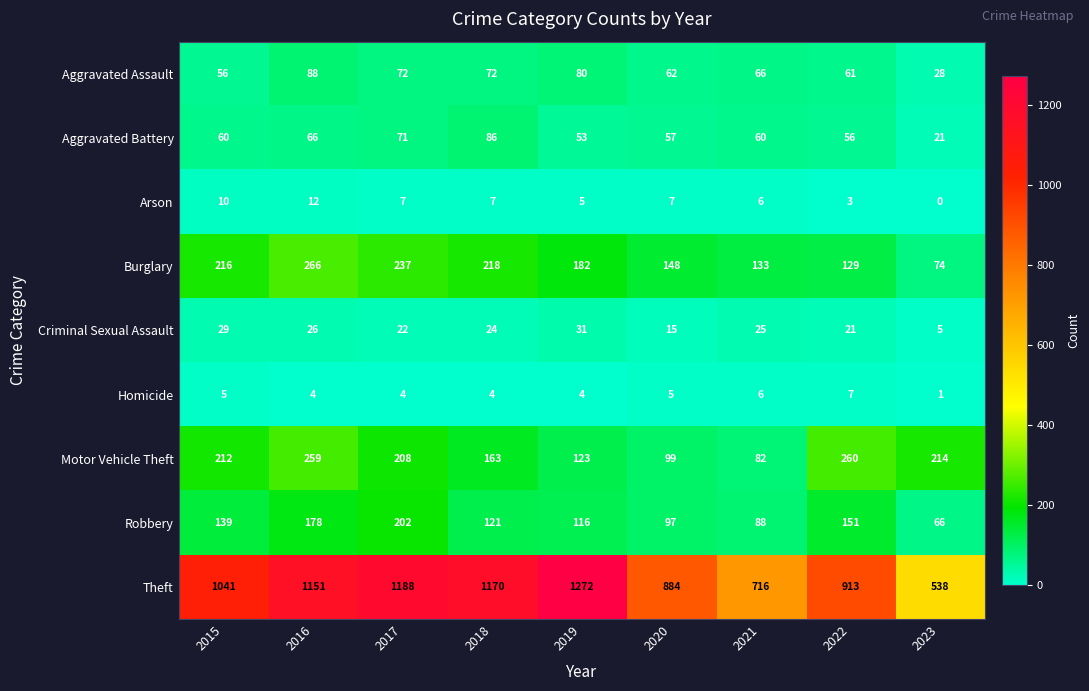

At which label is Arson closest to 6?

2021